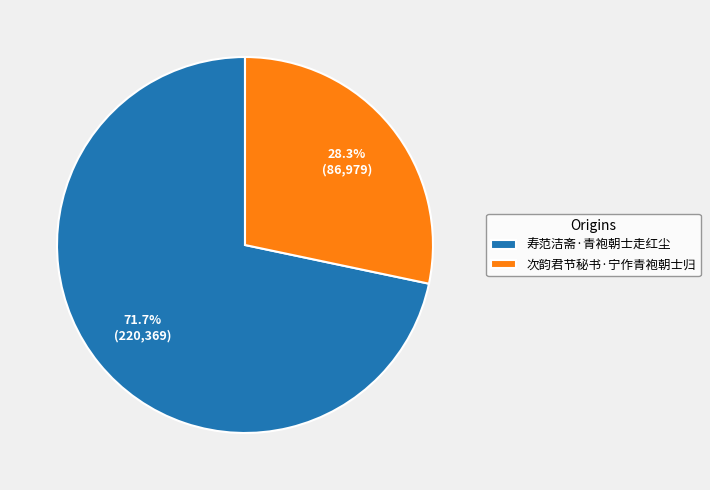

Is the sum of 寿范洁斋·青袍朝士走红尘 and 次韵君节秘书·宁作青袍朝士归 greater than half?

Yes